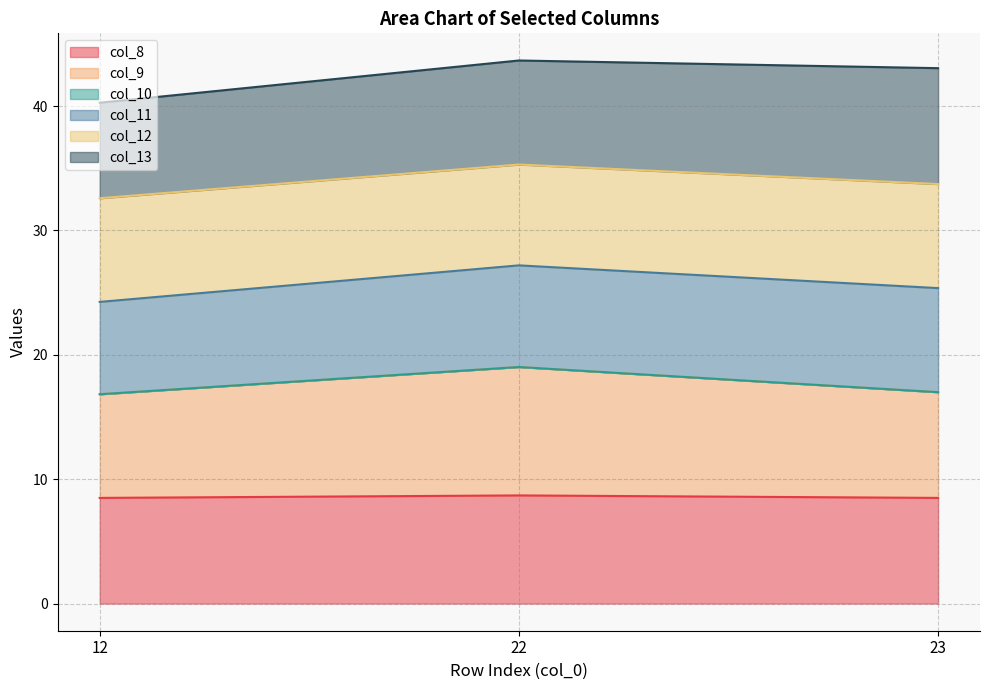

Is it true that col_8 equals 8.7 at 22?

True